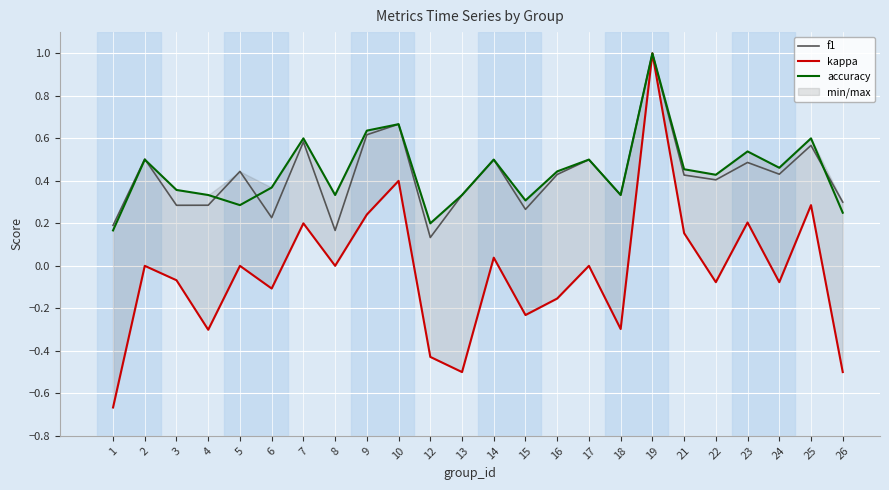

Which series has the largest total across all categories?

accuracy